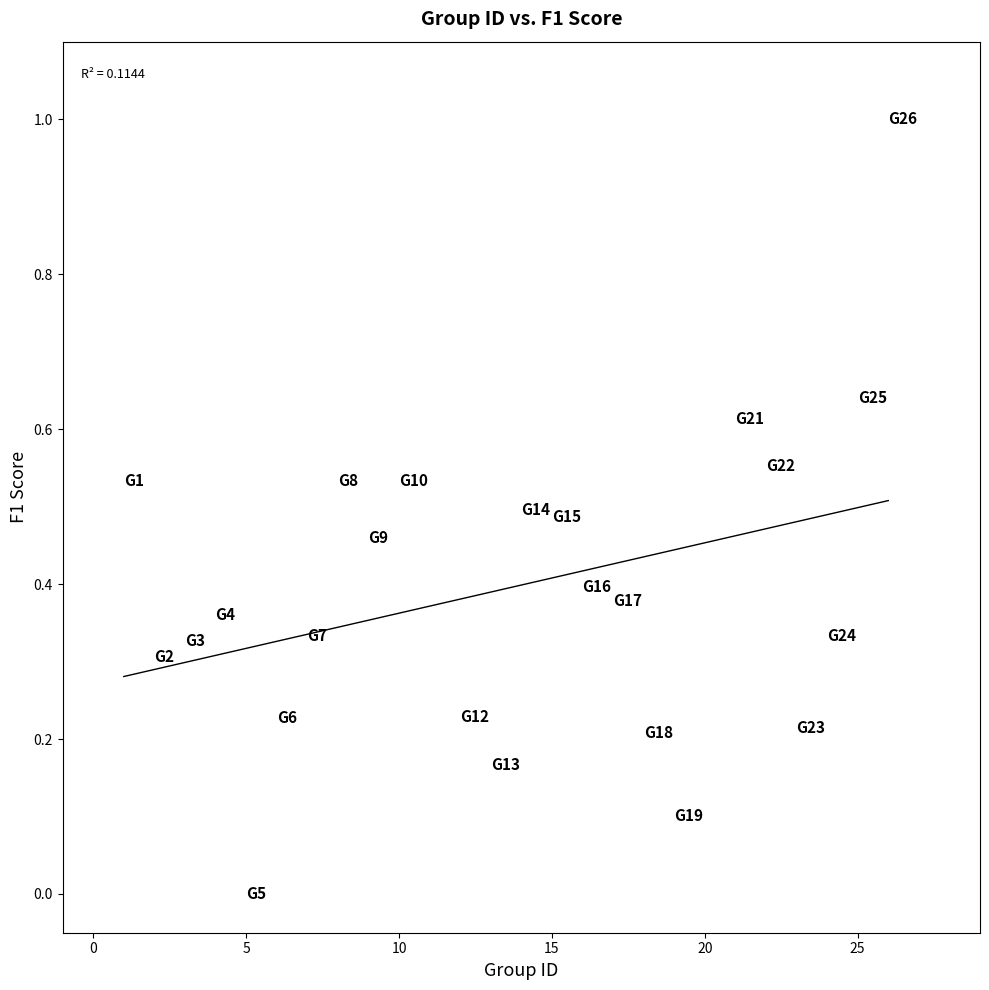

What is the range of Y values (max minus min)?

1.0